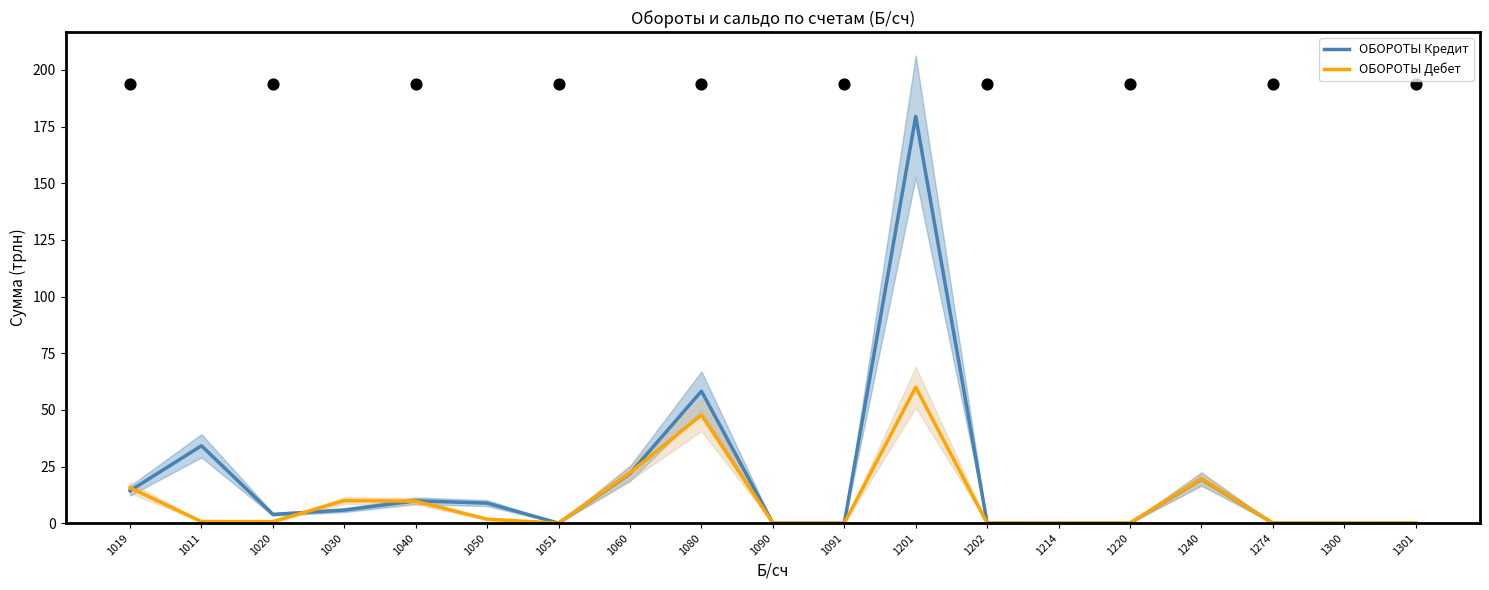

What are all the series names shown in the legend?

ОБОРОТЫ Кредит, ОБОРОТЫ Дебет